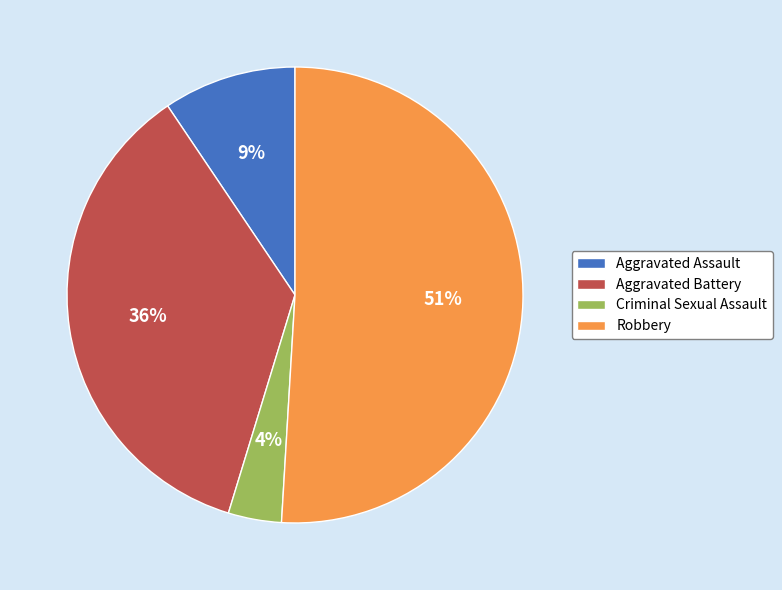

To the nearest percent, what is the combined percentage of Robbery and Aggravated Battery?

87%